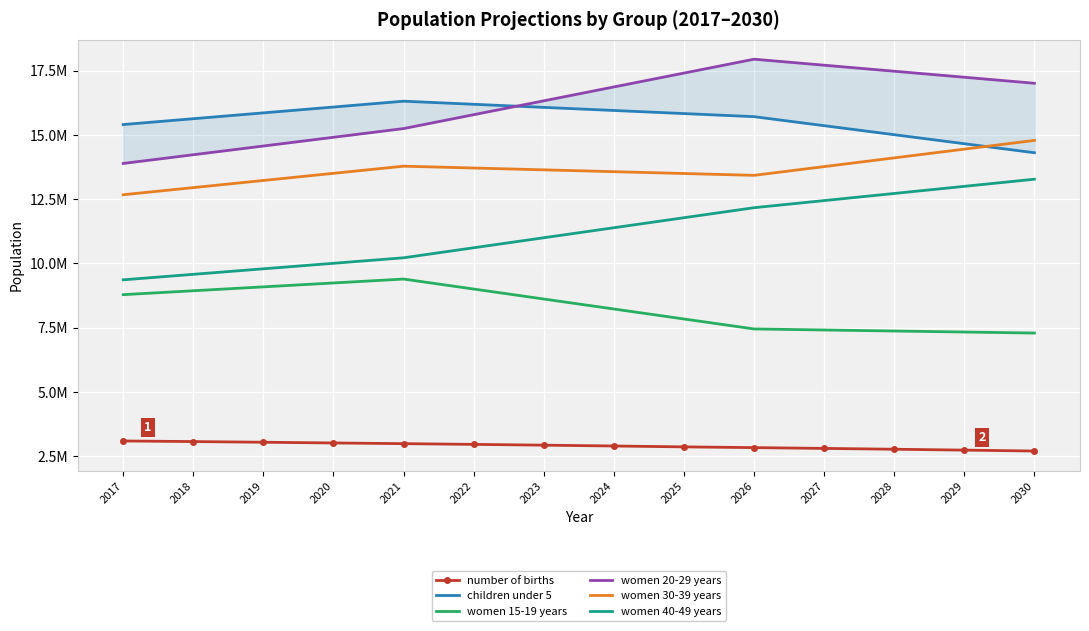

Which category has the lowest value across all series?

2030